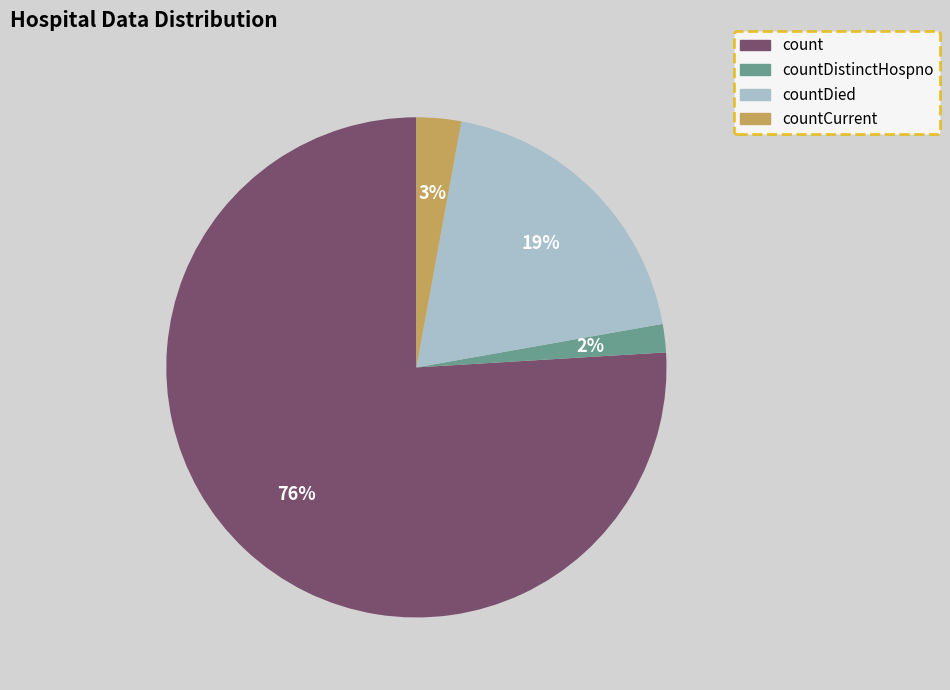

Is there a majority slice in this chart?

Yes